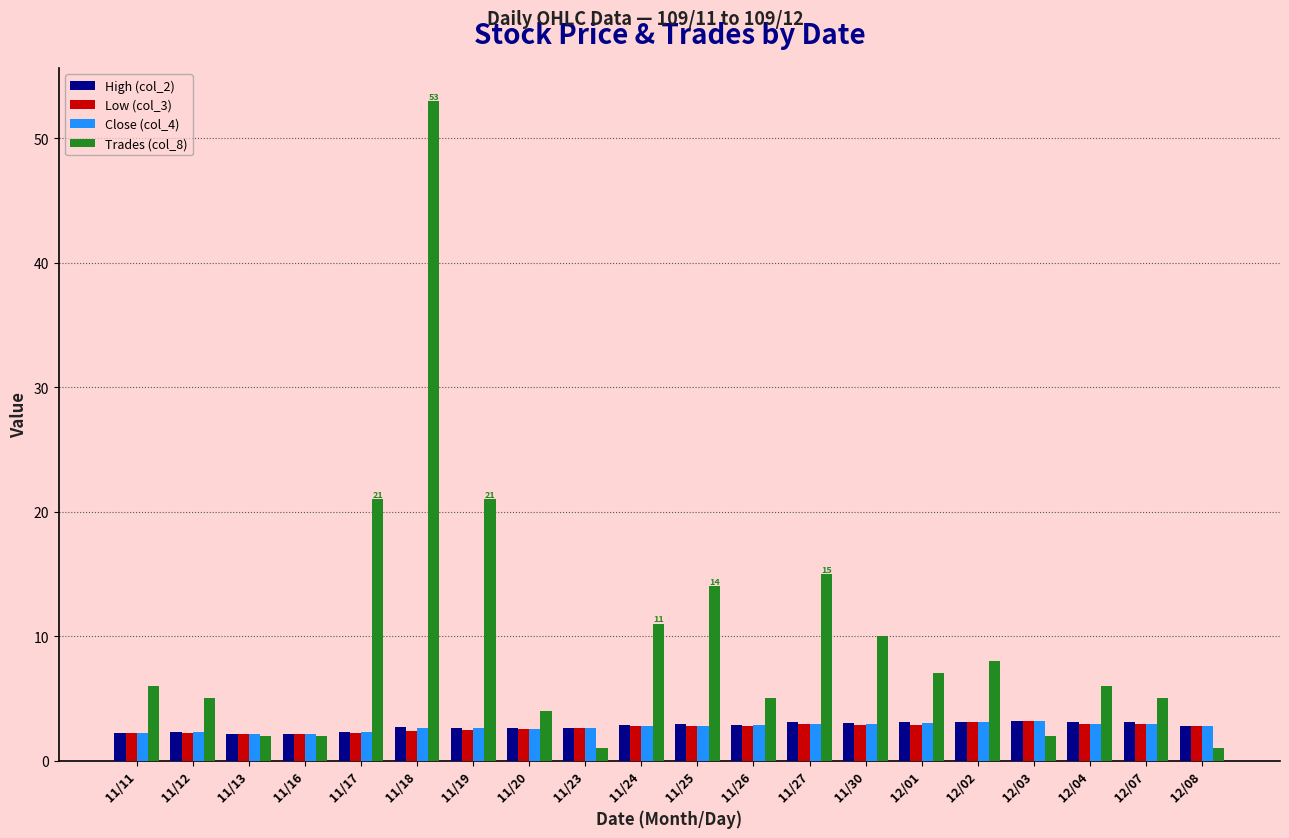

What is the maximum value for Trades (col_8)?

53.0